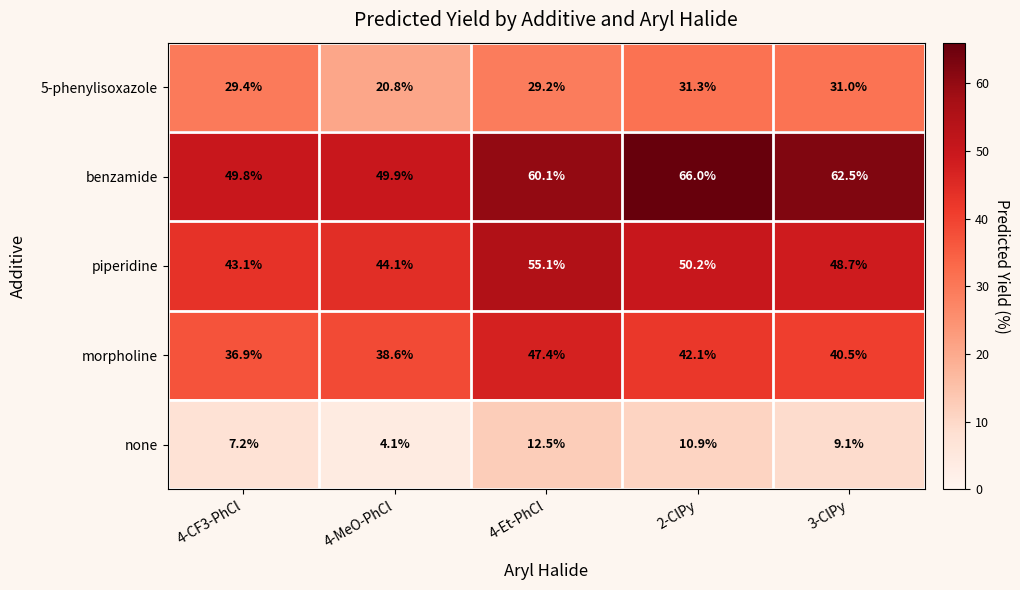

True or false: morpholine has a value of 47.4 at 4-Et-PhCl.

True